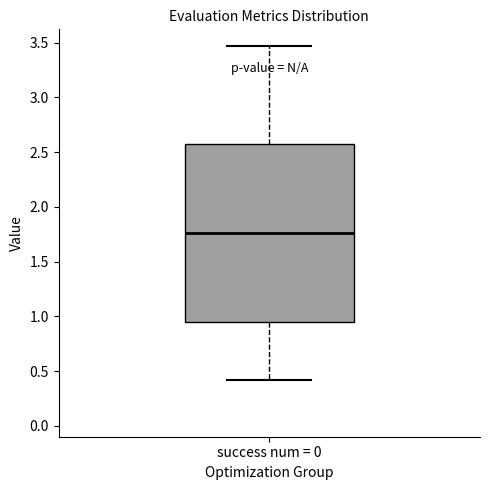

Where is the upper edge of the box for success num = 0 on the y-axis? The values are not printed on the chart, so give them approximately, as read against the axis.

2.55